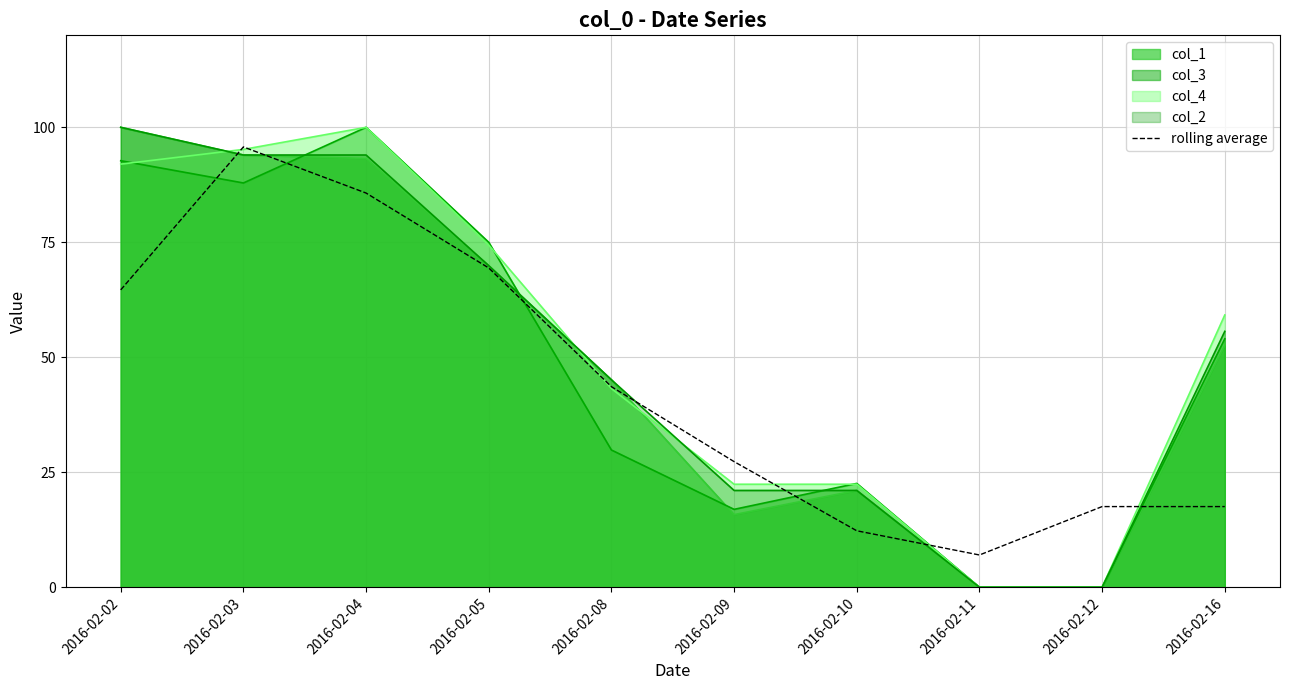

Is it true that the value at 2016-02-05 is 106.6?

False